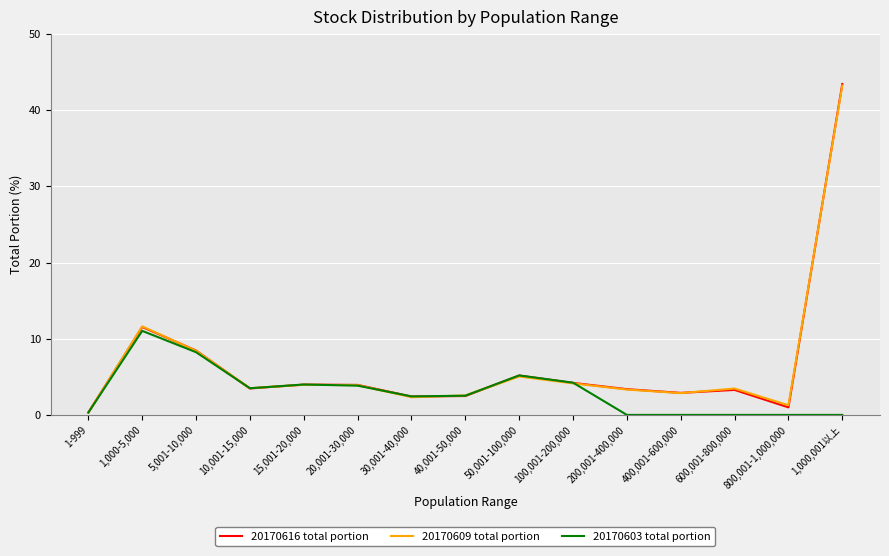

Does the chart have visible grid lines?

Yes